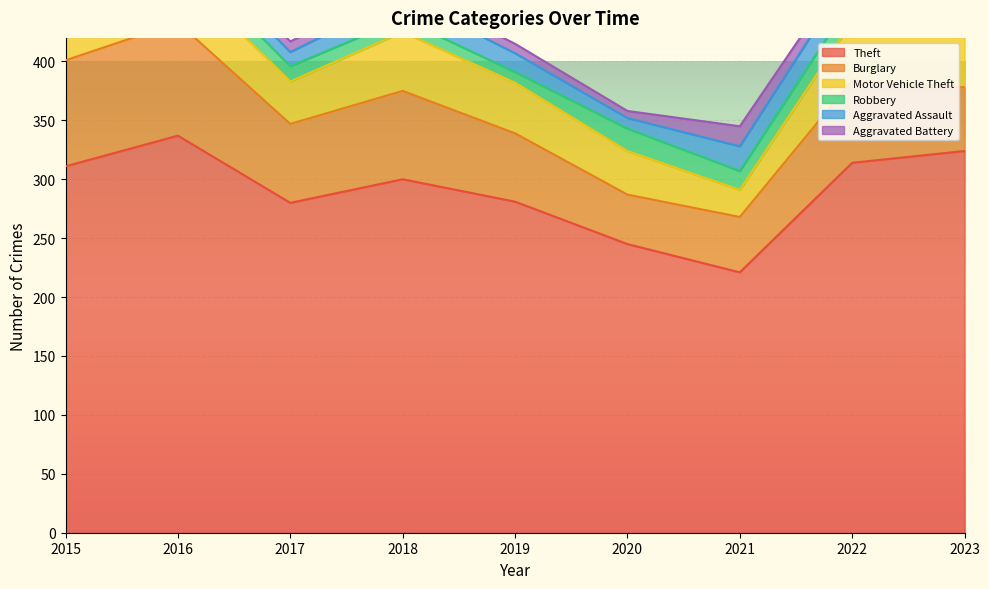

Which series changed the most between 2019 and 2022?

Theft